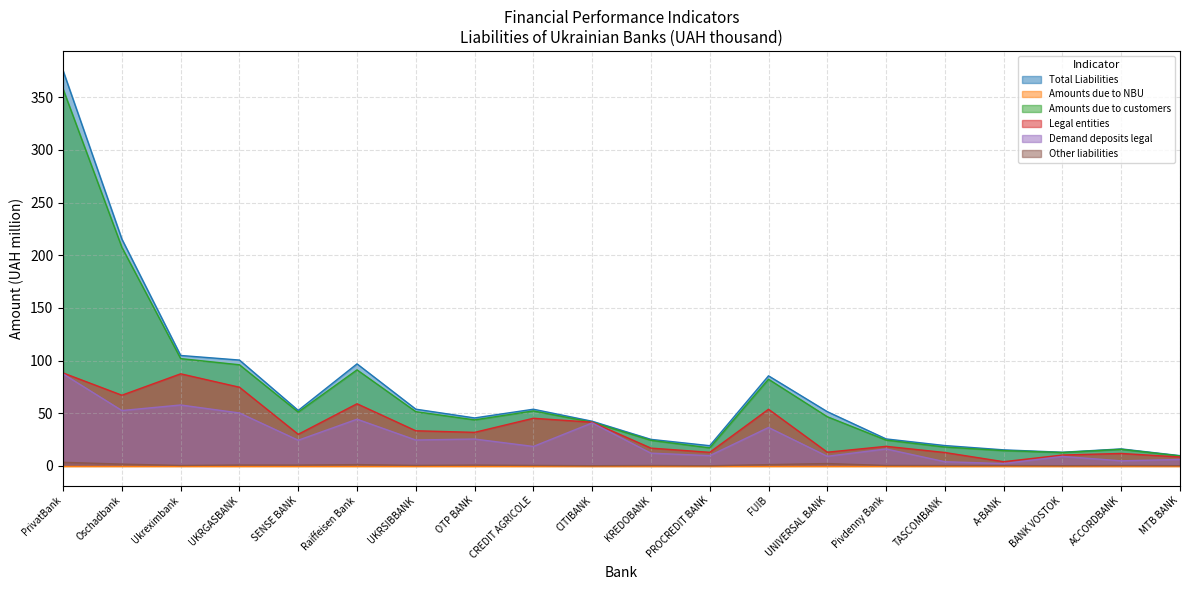

True or false: Total Liabilities and Demand deposits legal cross at least once.

False